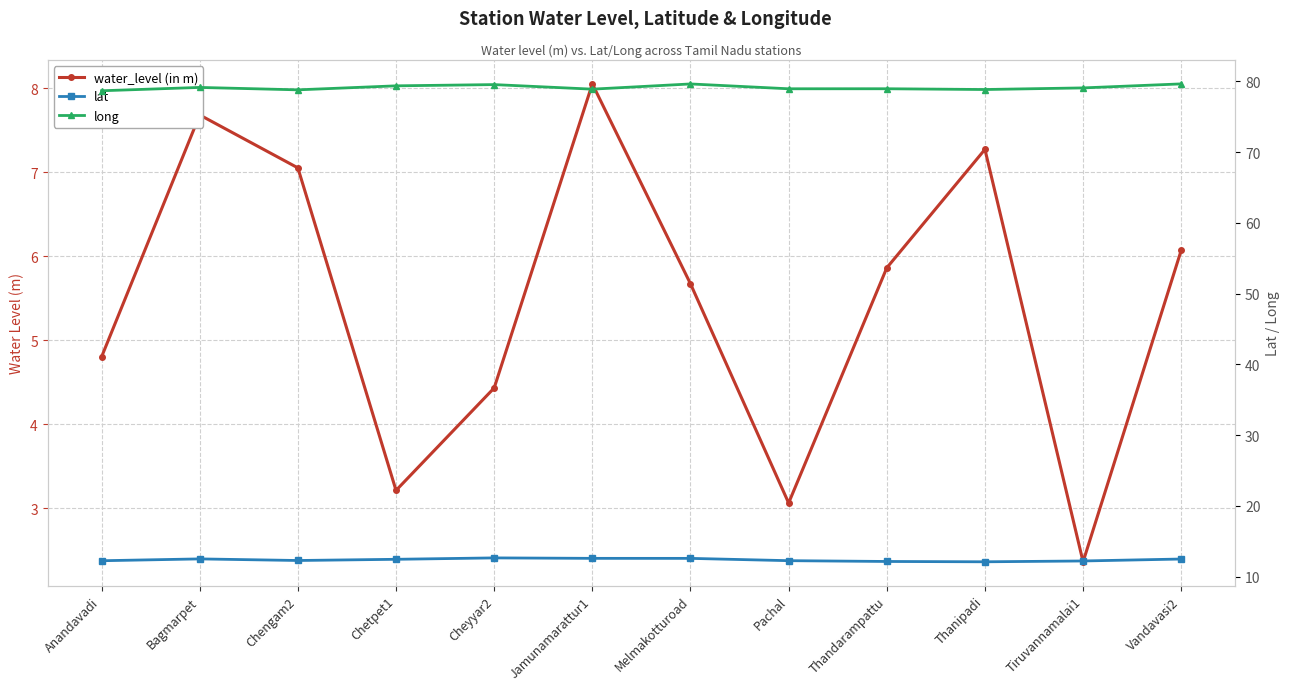

Which label corresponds to the largest value in the chart?

Vandavasi2